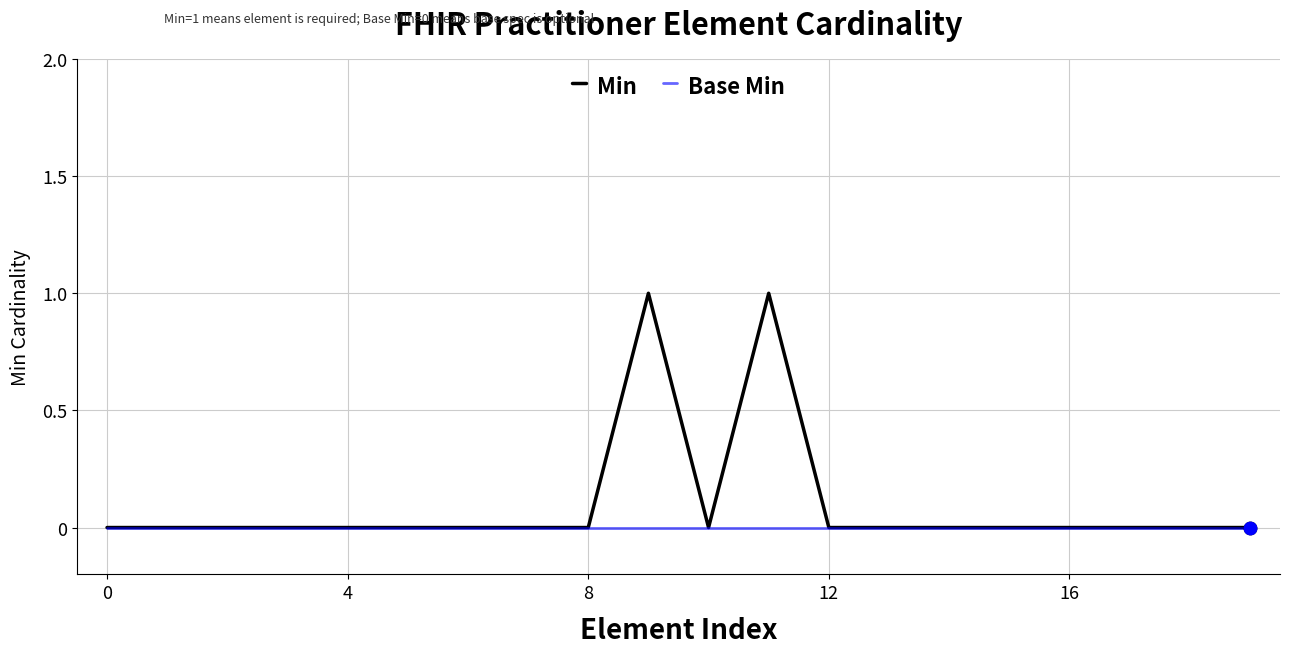

Which series has the widest spread of values?

Min